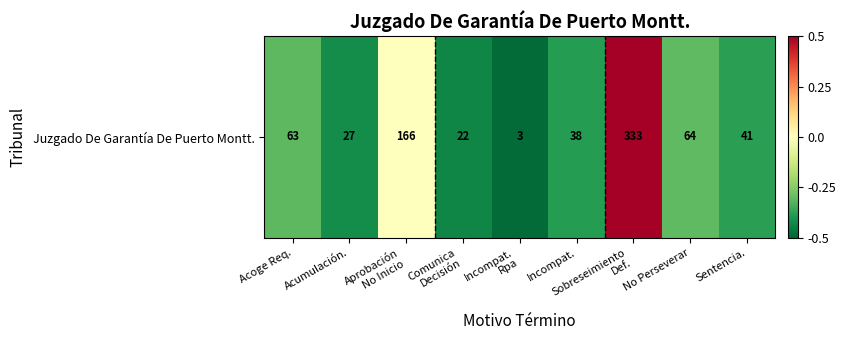

How many data points does each series have?

9